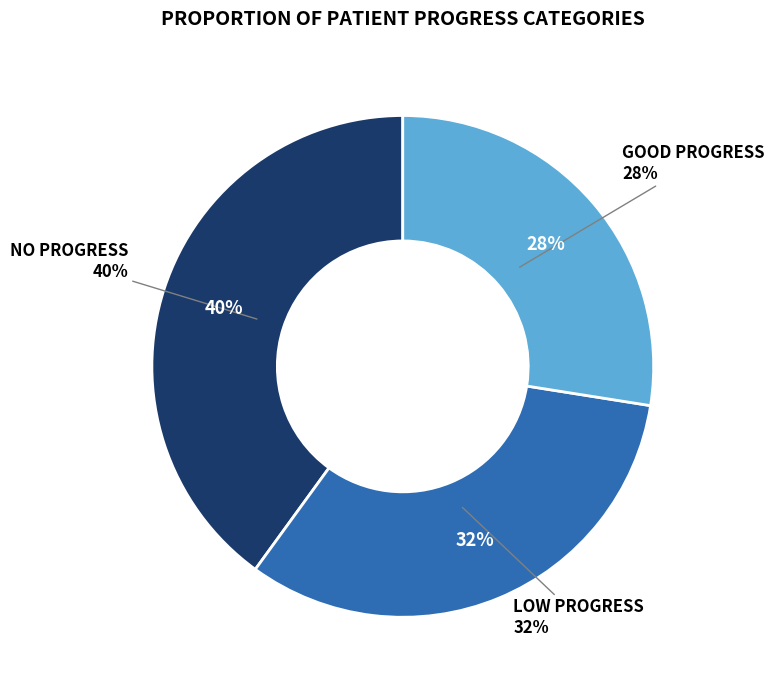

Rank the categories by value from highest to lowest.

NO PROGRESS, LOW PROGRESS, GOOD PROGRESS